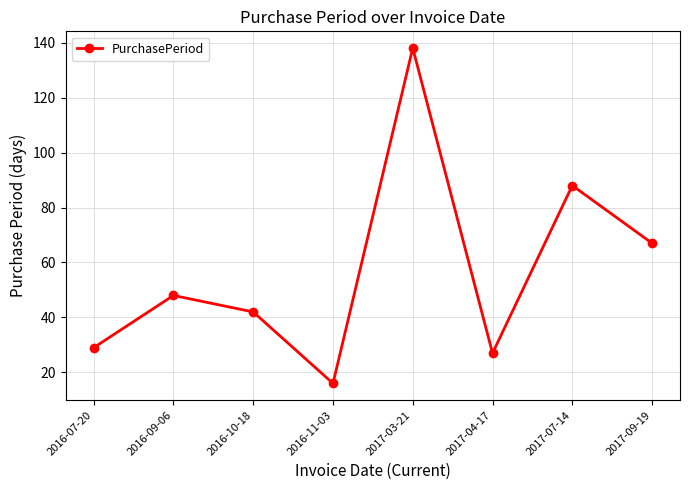

Reading left to right, what are all the values shown in this chart?

2016-07-20=29	2016-09-06=48	2016-10-18=42	2016-11-03=16	2017-03-21=138	2017-04-17=27	2017-07-14=88	2017-09-19=67